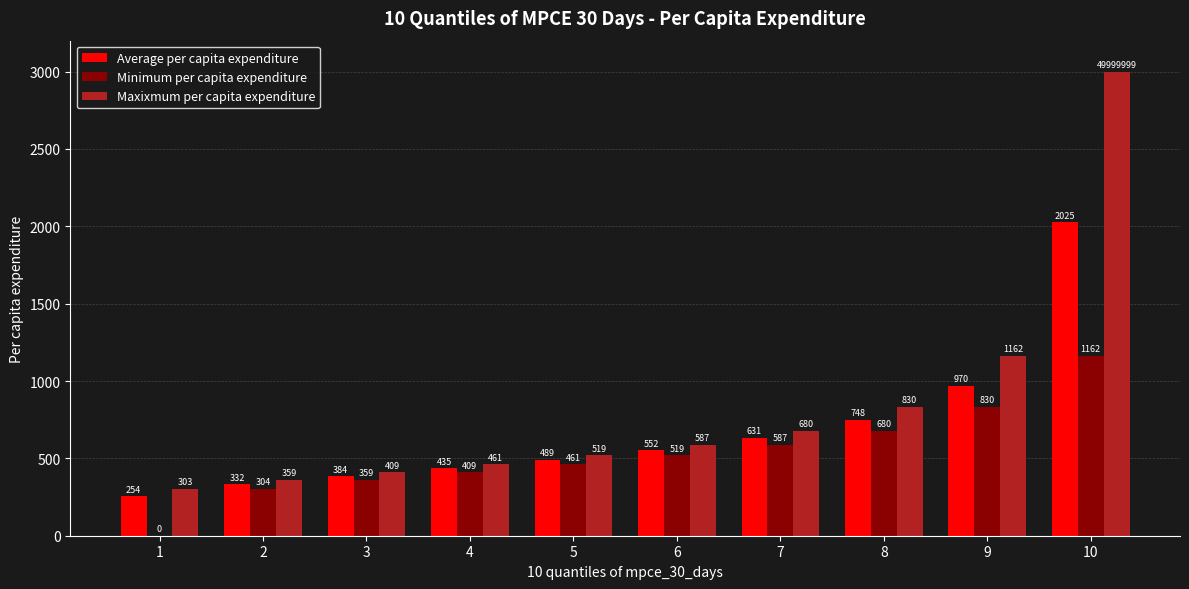

Between 2 and 3, which series saw the biggest shift?

Minimum per capita expenditure